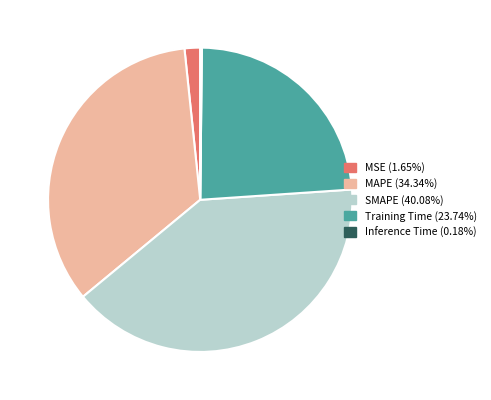

Which category has the biggest portion of the pie?

SMAPE